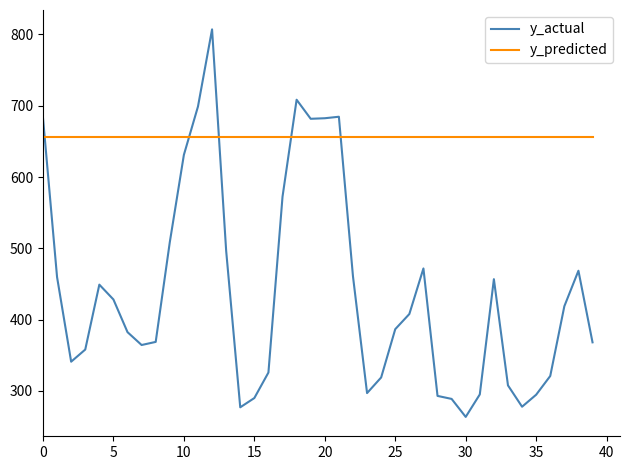

What is the maximum value for y_actual?

807.1